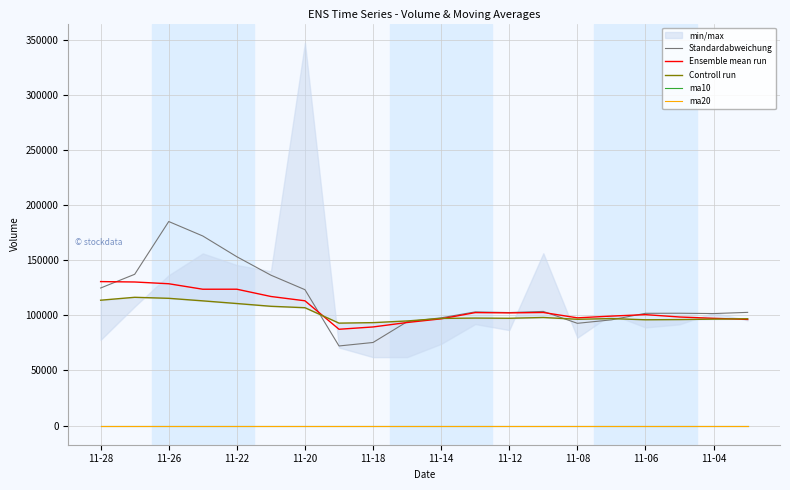

True or false: Standardabweichung and ma10 cross at least once.

False